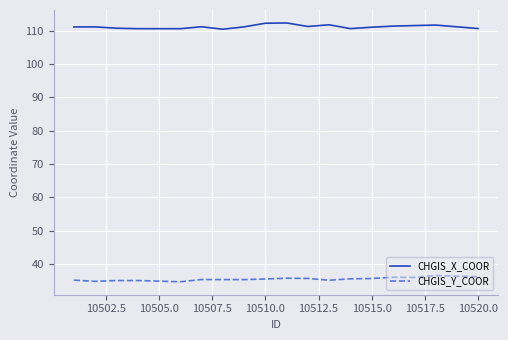

True or false: CHGIS_X_COOR and CHGIS_Y_COOR intersect in this chart.

False